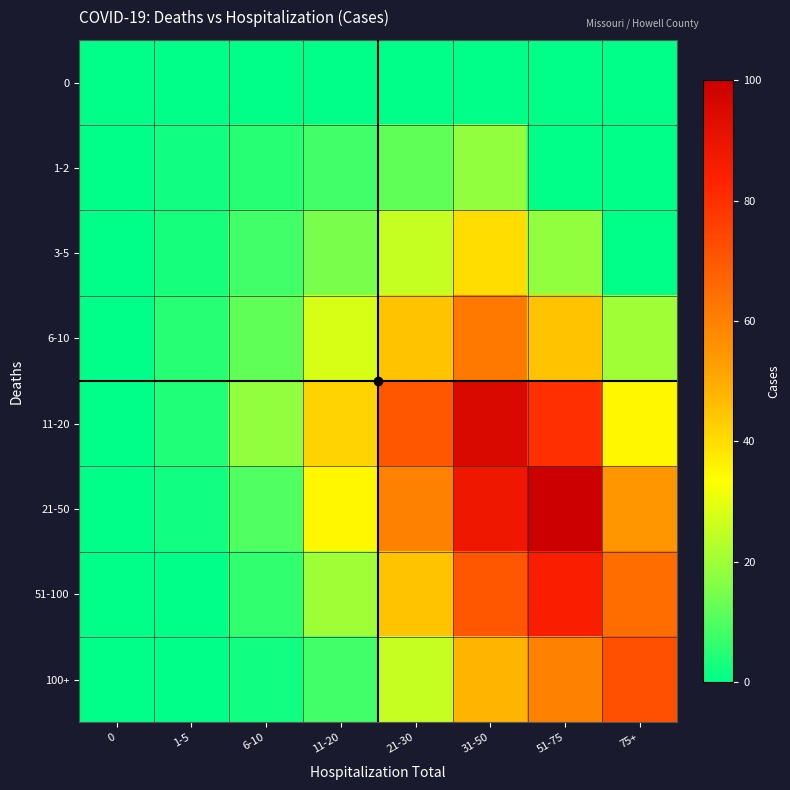

Which series has the widest spread of values?

21-50